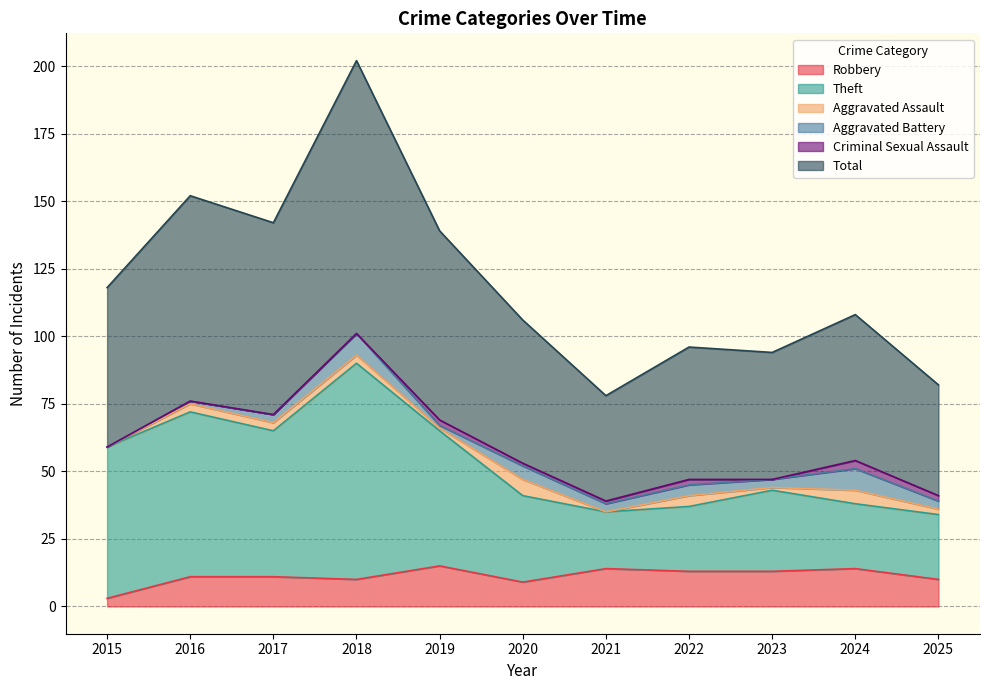

The value of Robbery at 2017 is 11. True or false?

True